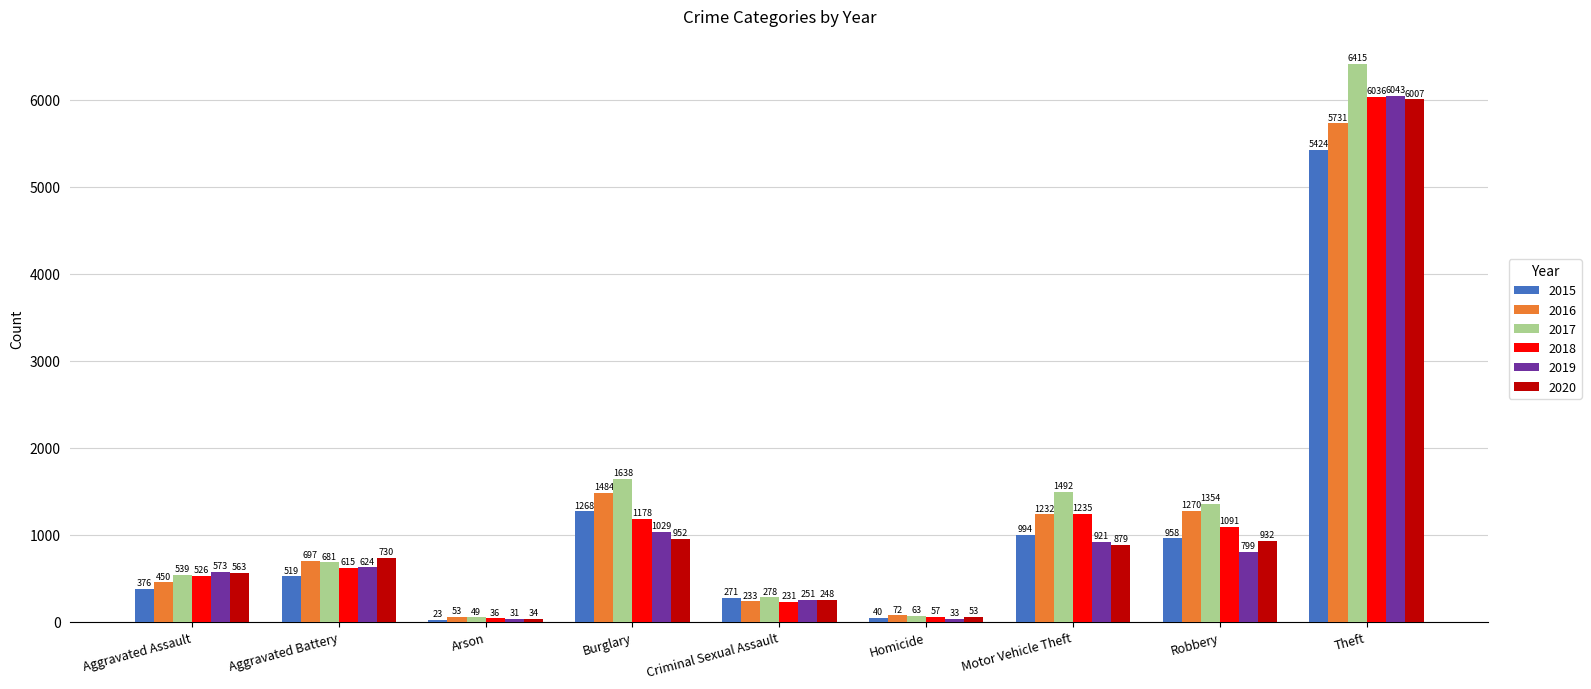

Reading right to left, transcribe all the data shown in this chart.

2015: Theft=5424	Robbery=958	Motor Vehicle Theft=994	Homicide=40	Criminal Sexual Assault=271	Burglary=1268	Arson=23	Aggravated Battery=519	Aggravated Assault=376
2016: Theft=5731	Robbery=1270	Motor Vehicle Theft=1232	Homicide=72	Criminal Sexual Assault=233	Burglary=1484	Arson=53	Aggravated Battery=697	Aggravated Assault=450
2017: Theft=6415	Robbery=1354	Motor Vehicle Theft=1492	Homicide=63	Criminal Sexual Assault=278	Burglary=1638	Arson=49	Aggravated Battery=681	Aggravated Assault=539
2018: Theft=6036	Robbery=1091	Motor Vehicle Theft=1235	Homicide=57	Criminal Sexual Assault=231	Burglary=1178	Arson=36	Aggravated Battery=615	Aggravated Assault=526
2019: Theft=6043	Robbery=799	Motor Vehicle Theft=921	Homicide=33	Criminal Sexual Assault=251	Burglary=1029	Arson=31	Aggravated Battery=624	Aggravated Assault=573
2020: Theft=6007	Robbery=932	Motor Vehicle Theft=879	Homicide=53	Criminal Sexual Assault=248	Burglary=952	Arson=34	Aggravated Battery=730	Aggravated Assault=563